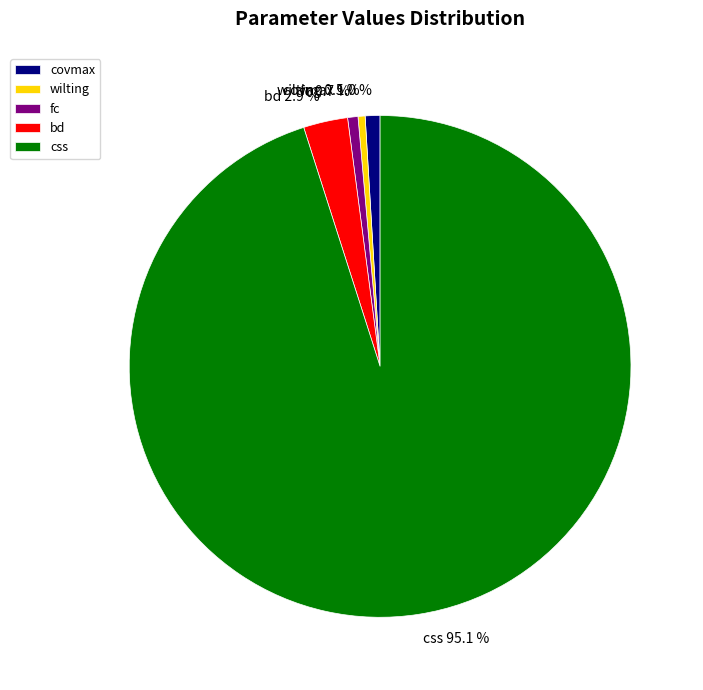

Which category accounts for the majority?

css